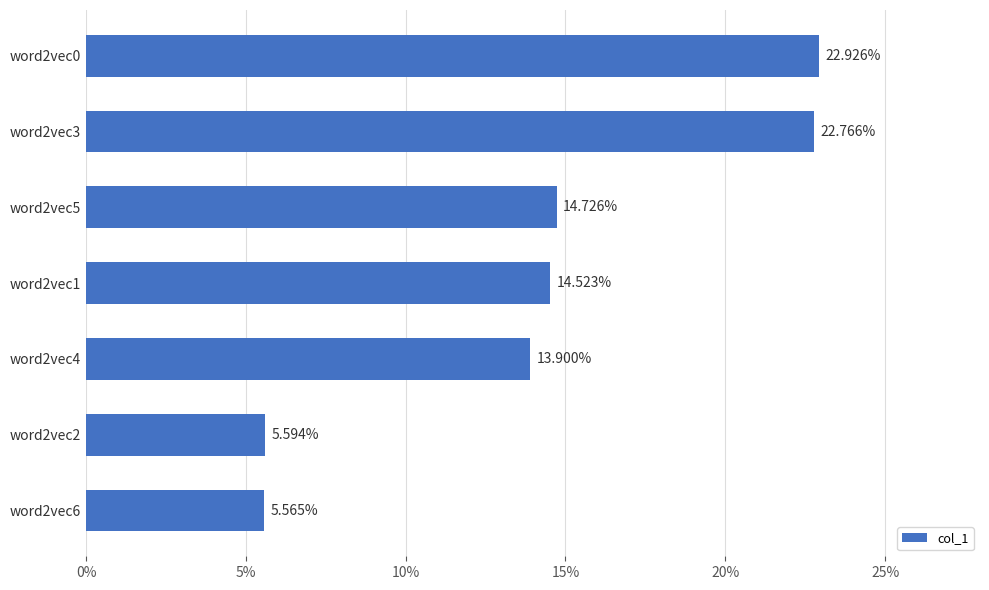

How many values are between 0 and 1?

7